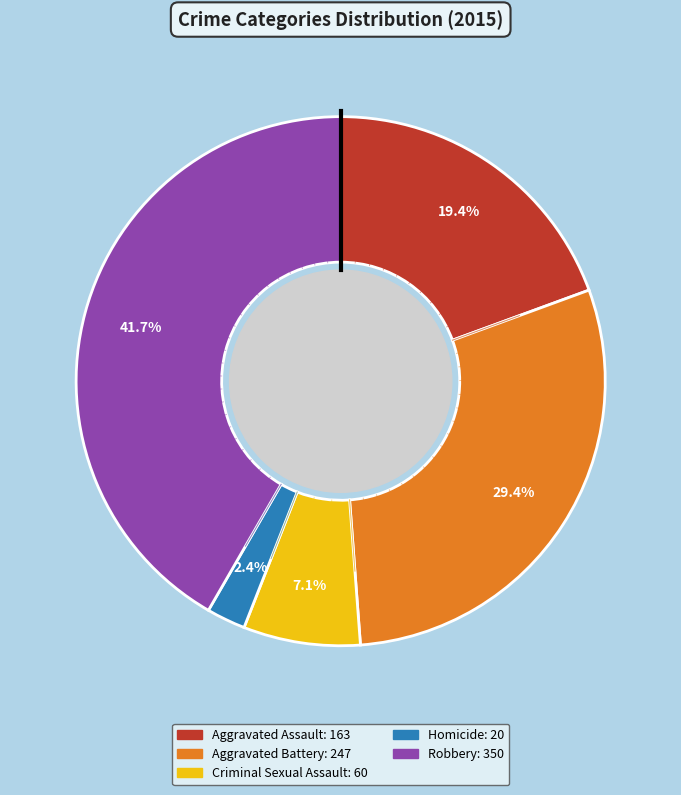

Is it true that Aggravated Battery is 19% of the pie?

False